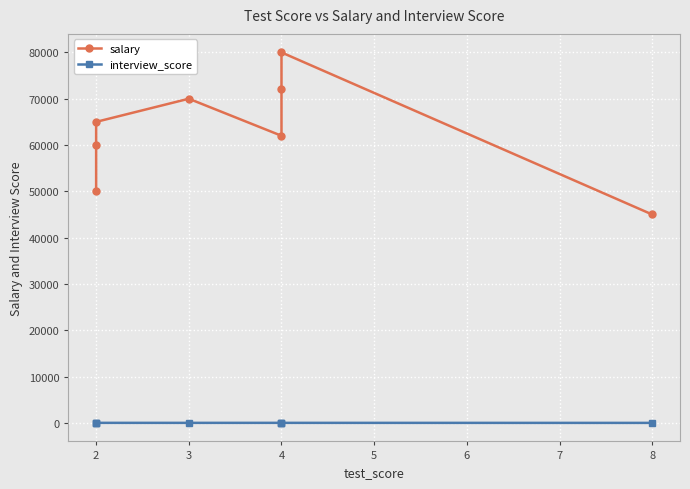

True or false: salary and interview_score cross at least once.

False